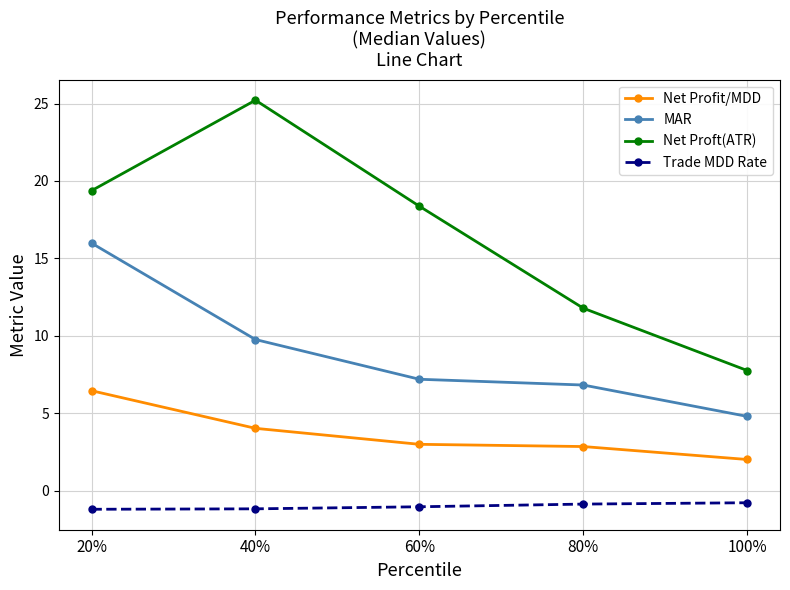

The value of MAR at 40% is 9.8. True or false?

True